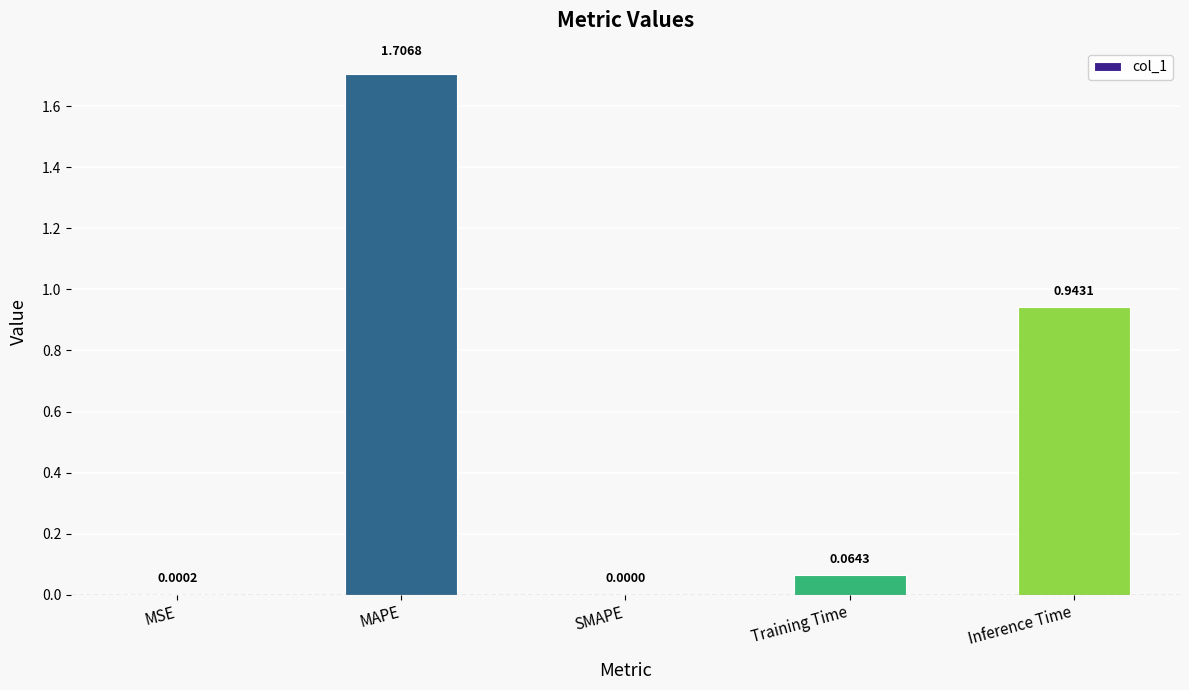

At which label is the value closest to 0?

SMAPE